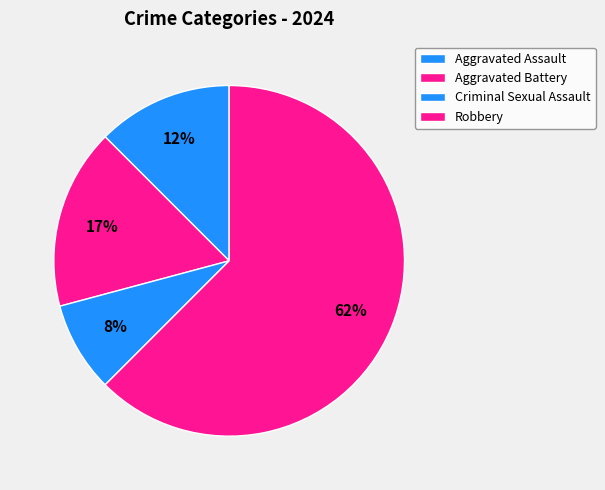

To the nearest percent, what percentage of the pie is Criminal Sexual Assault?

8%